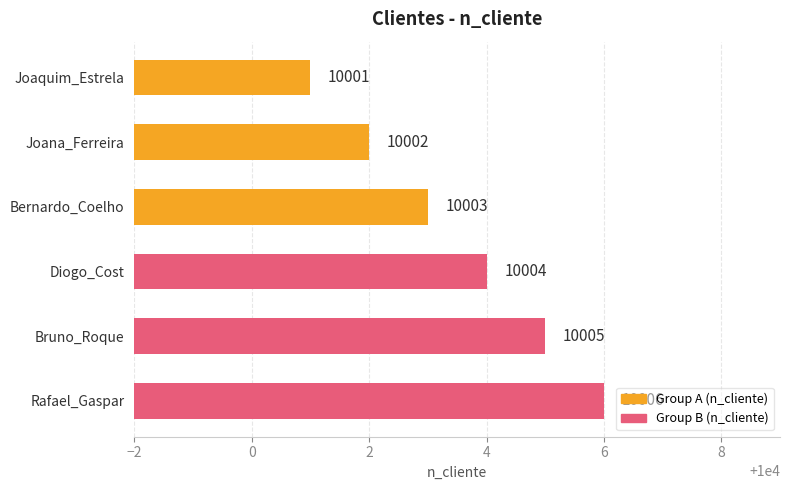

How many series are shown in this chart?

1